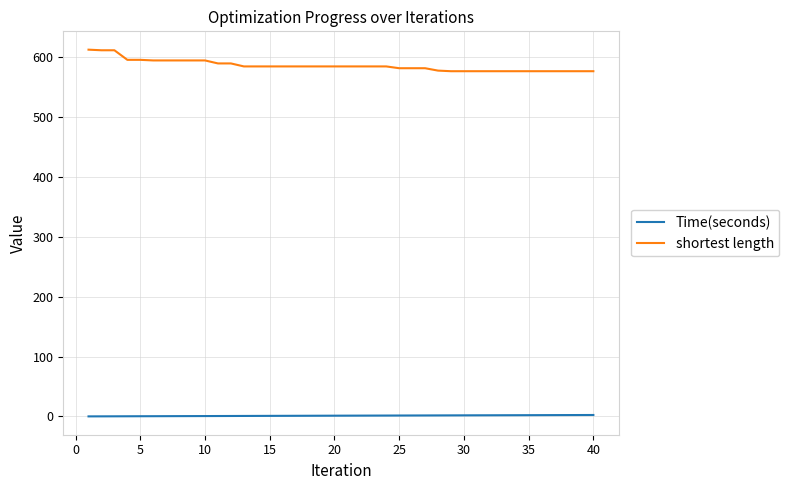

Rank the series by their average value, from highest to lowest.

shortest length, Time(seconds)